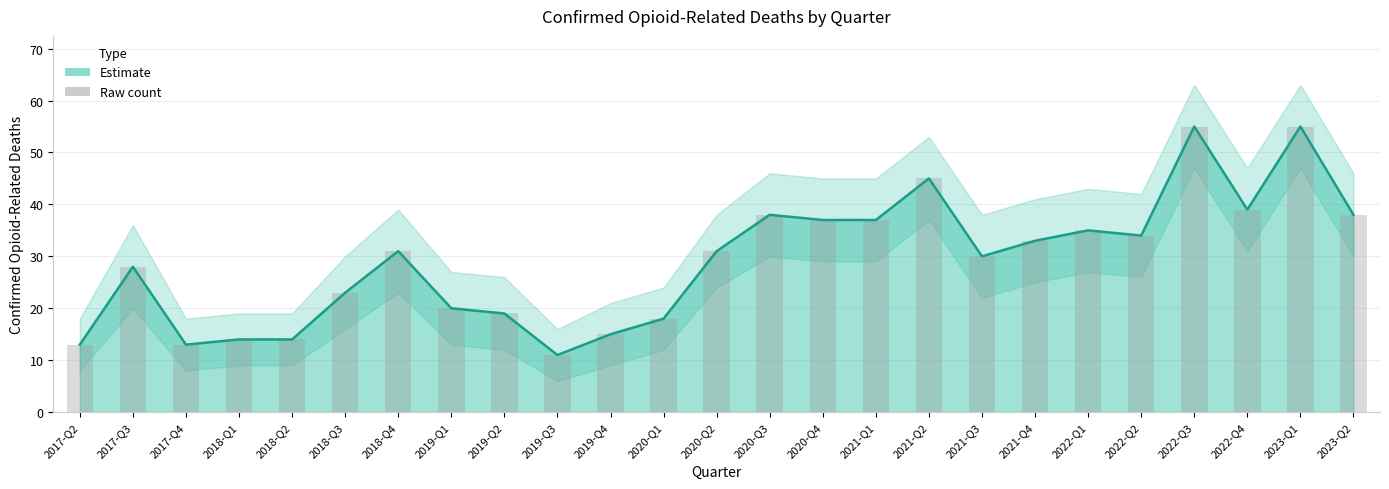

How many values exceed 31?

11